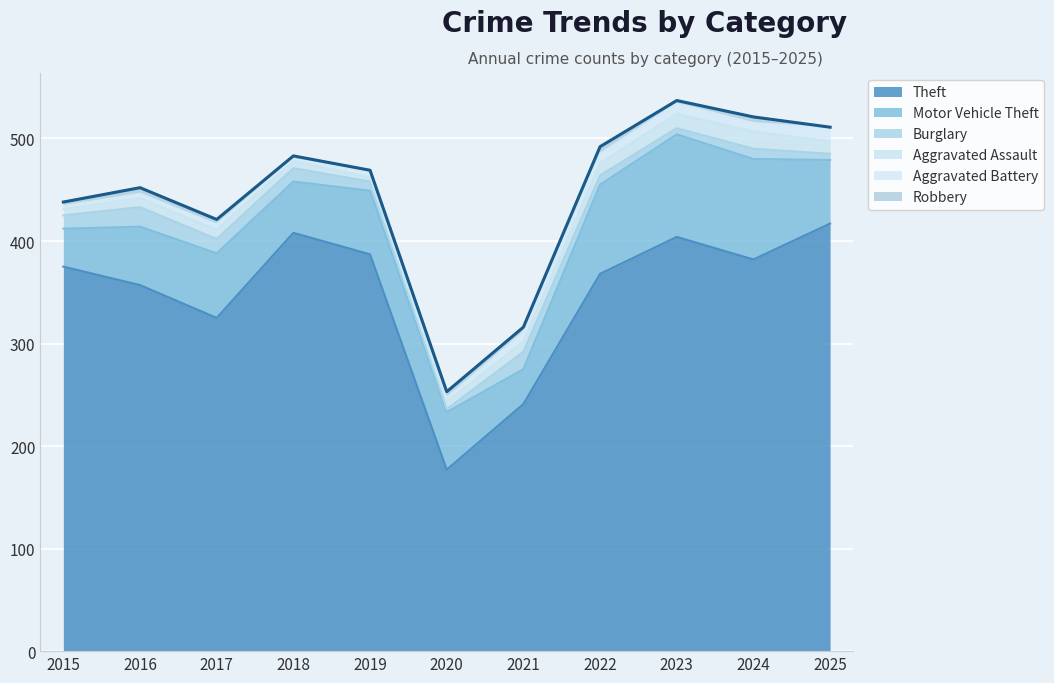

What is the maximum value for Aggravated Battery?

13